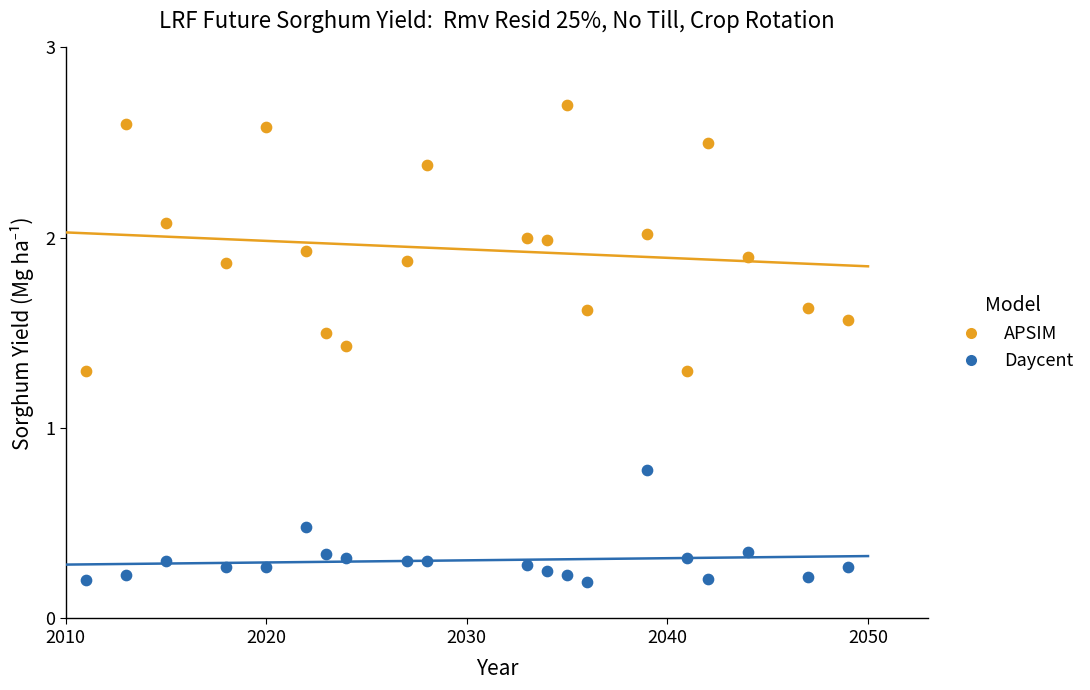

What are all the series names shown in the legend?

APSIM, Daycent